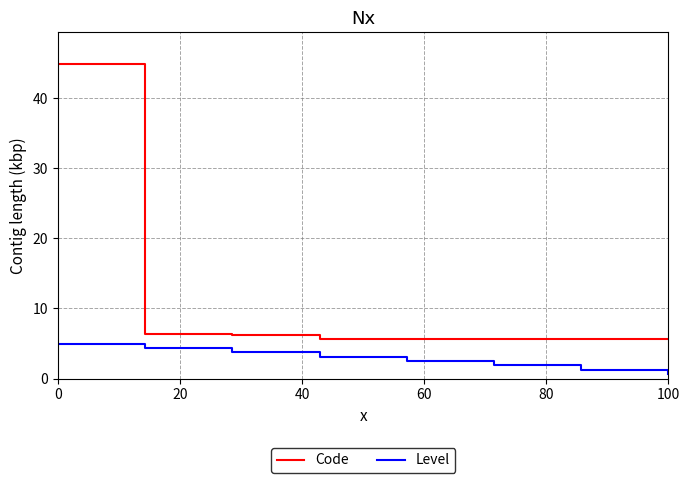

How many lines are shown in the chart?

2